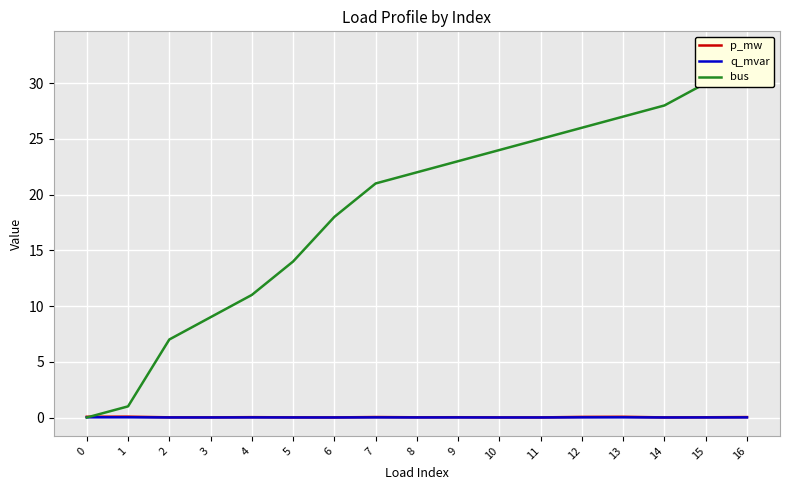

Rank the series at 9 from lowest to highest value.

q_mvar, p_mw, bus